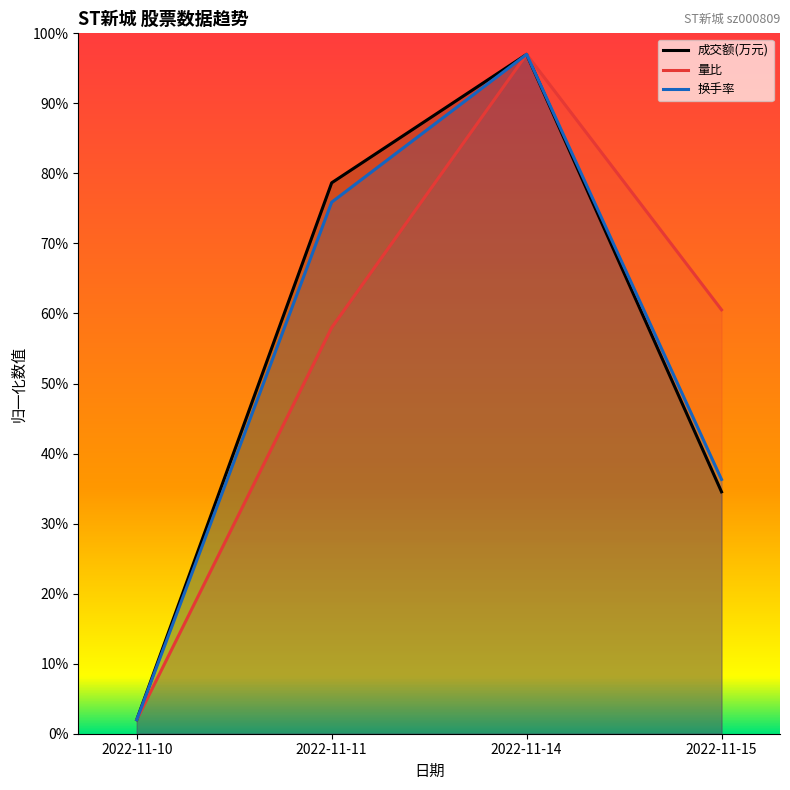

What are all the series names shown in the legend?

成交额(万元), 量比, 换手率